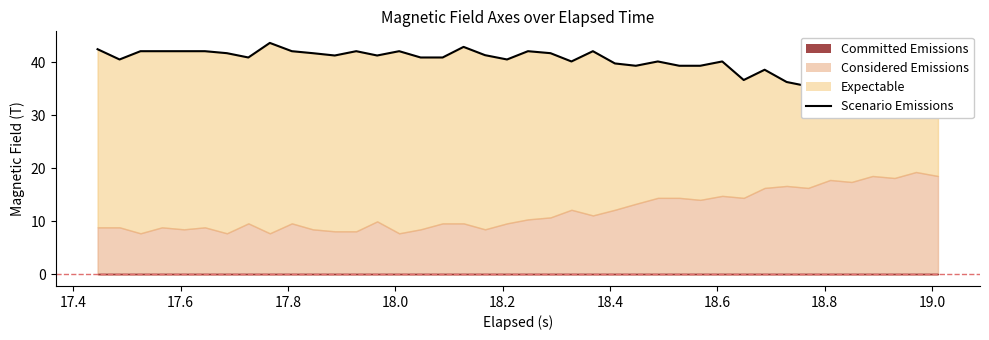

What is the greatest value displayed?

43.7